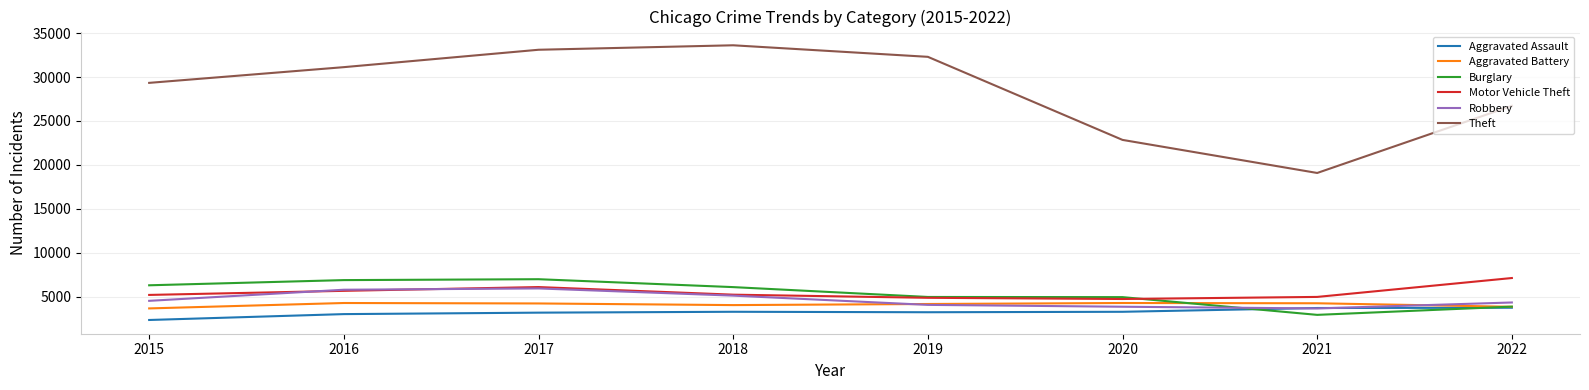

At which label is Motor Vehicle Theft closest to 5923?

2017